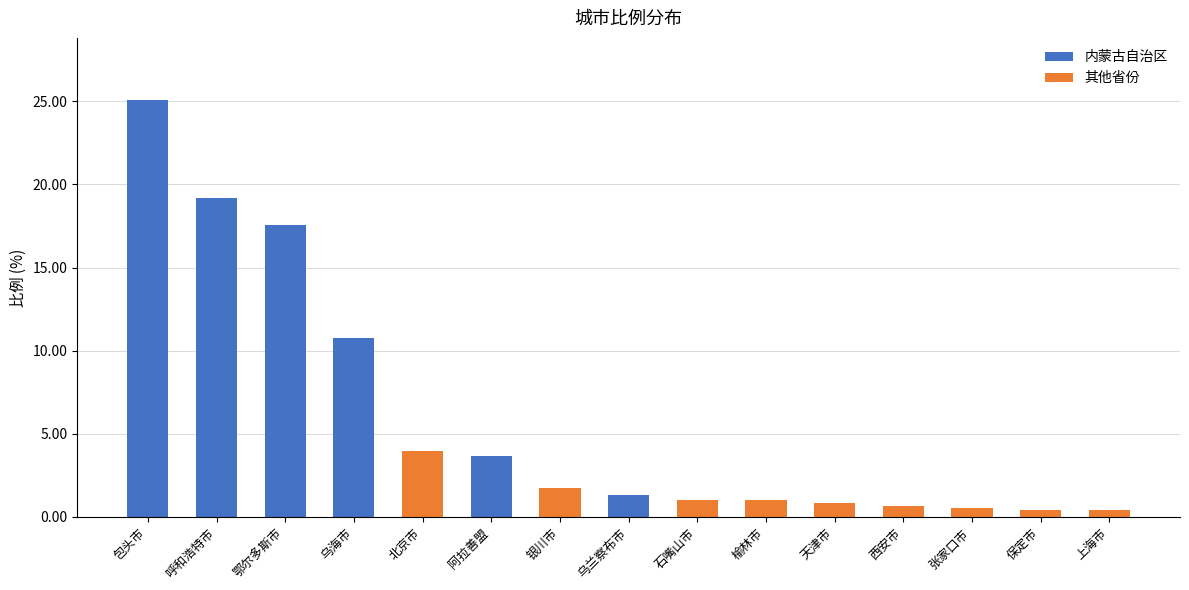

Which has a higher value, 石嘴山市 or 张家口市?

石嘴山市